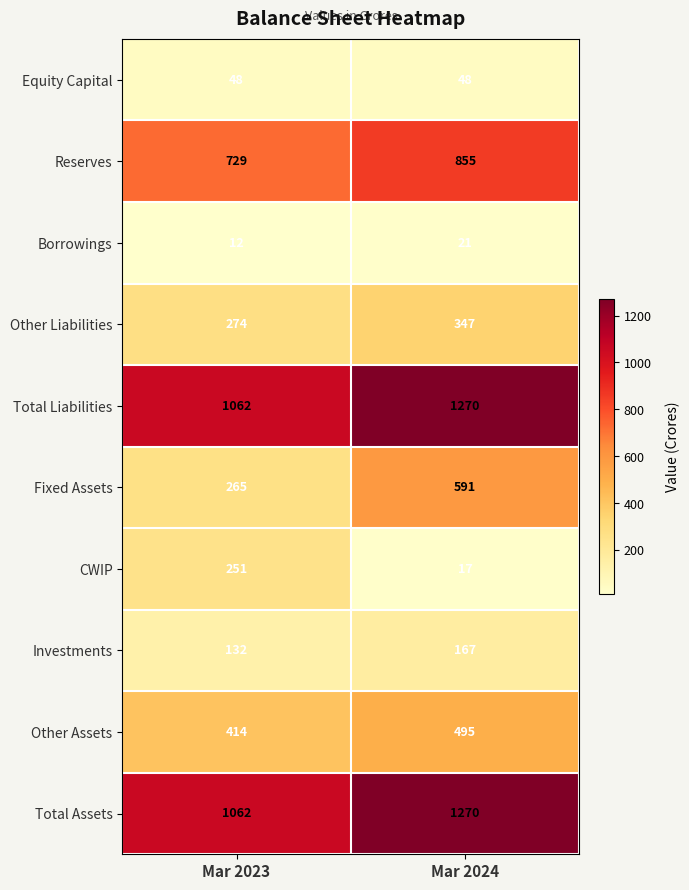

Between Mar 2023 and Mar 2024, which series saw the biggest shift?

Fixed Assets